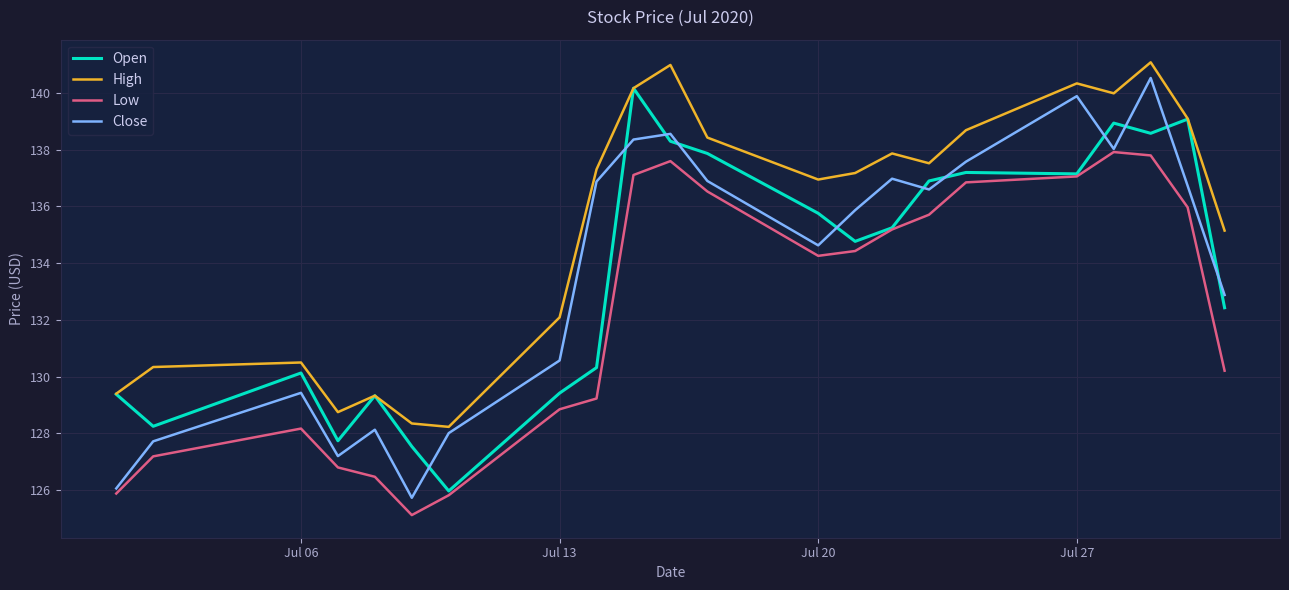

What is the greatest value displayed?

141.1